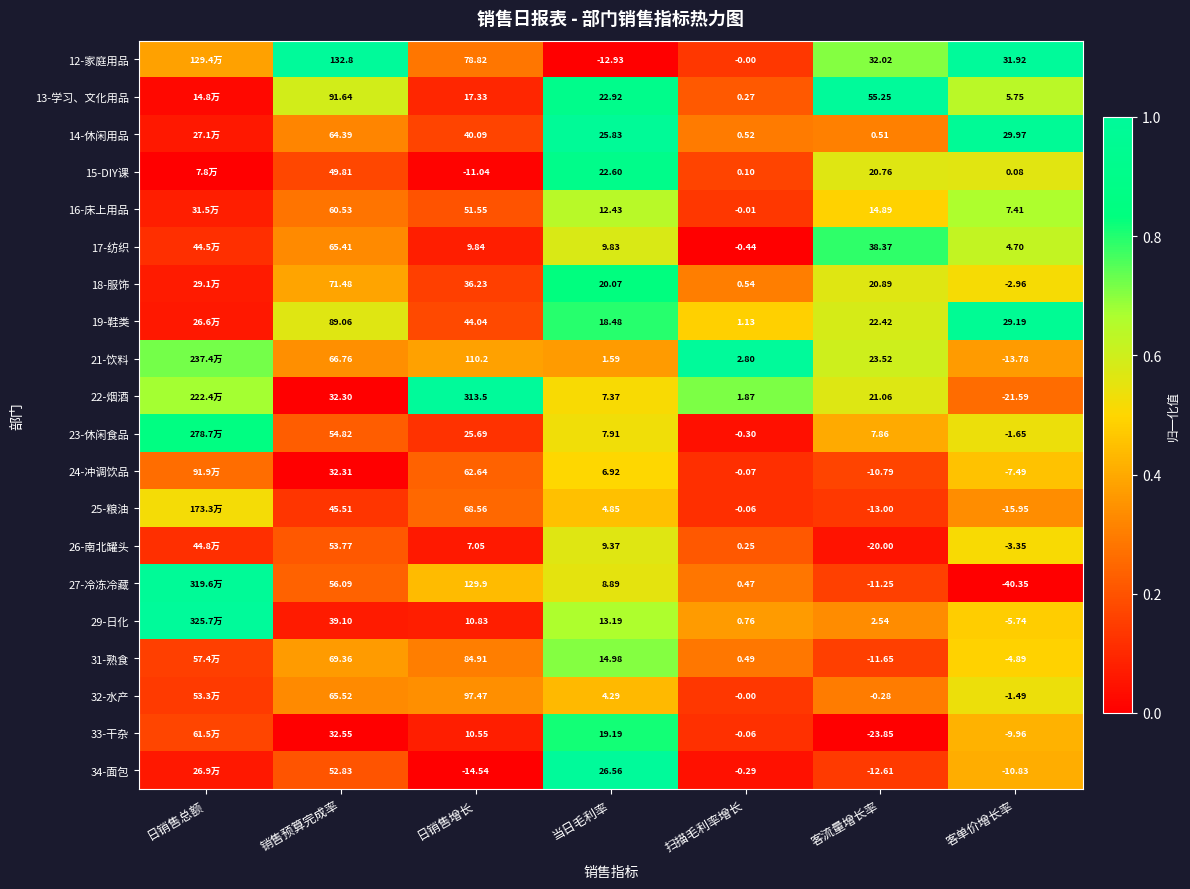

Is the value of 18-服饰 at 客单价增长率 greater than the value of 25-粮油 at 销售预算完成率?

No